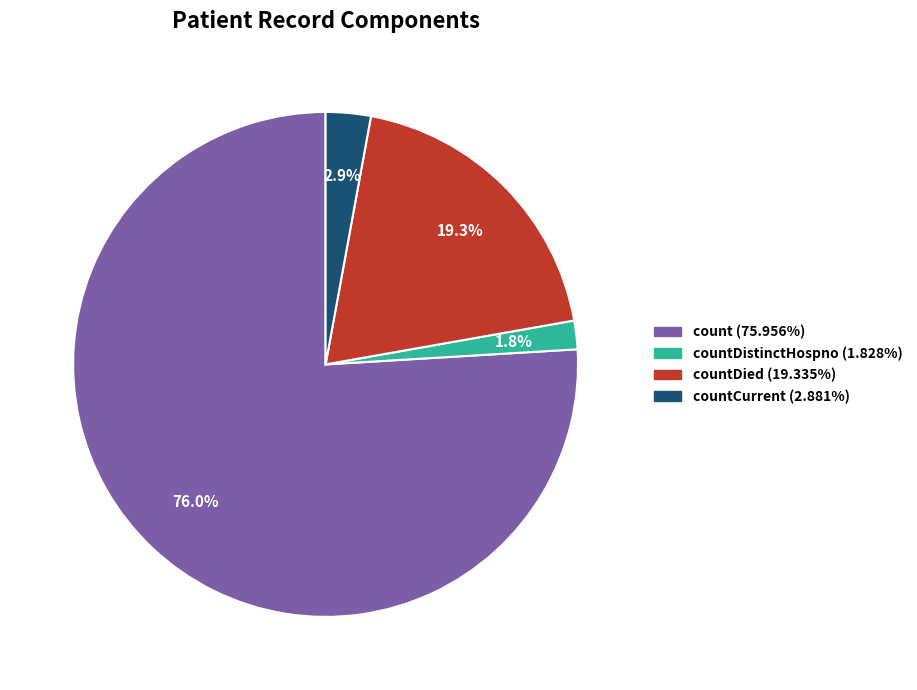

Is there any slice that represents more than half of the pie?

Yes